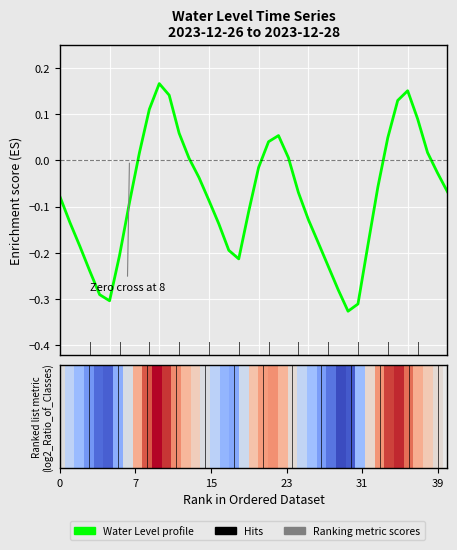

What is the label of the 18th bar from the right?

22